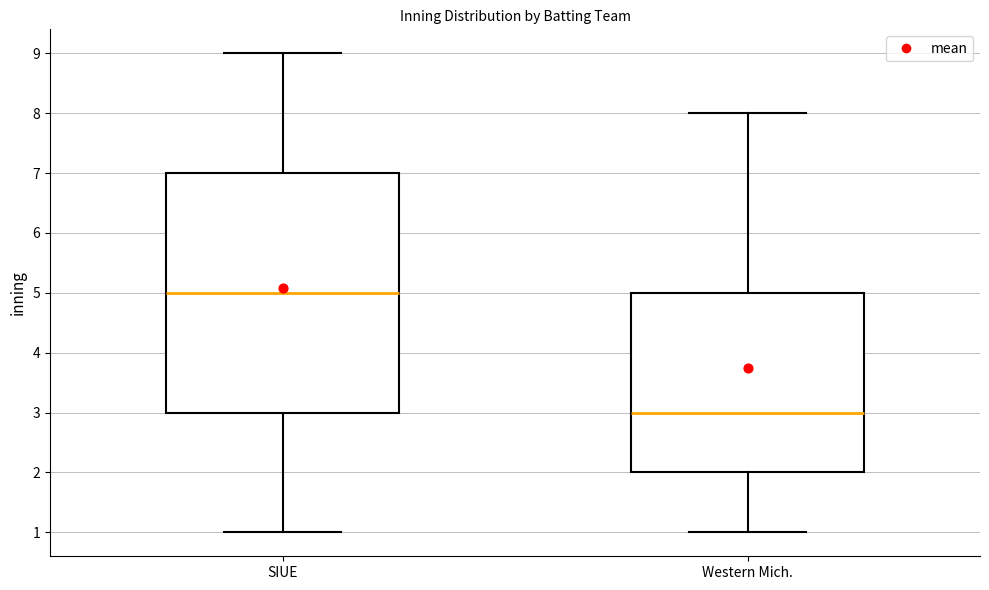

Where is the lower edge of the box for SIUE on the y-axis? The values are not printed on the chart, so give them approximately, as read against the axis.

3